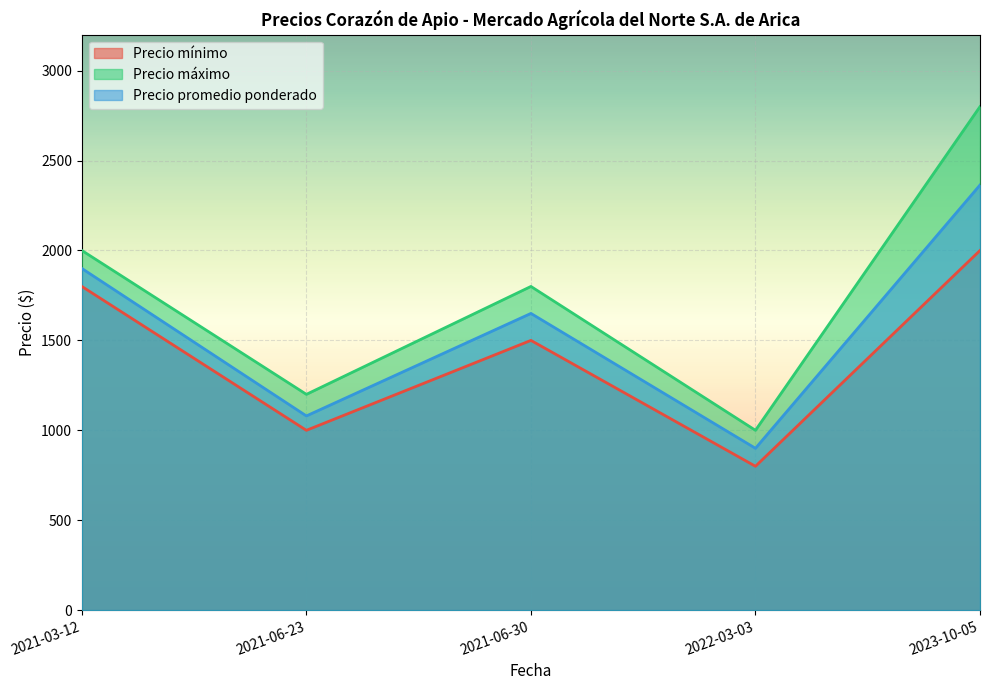

How many categories are shown in the chart?

5